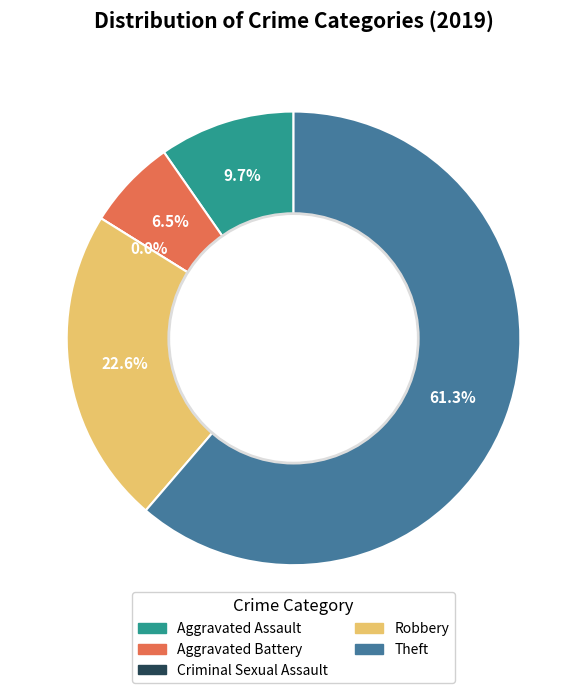

To the nearest percent, what is the average slice percentage?

20%